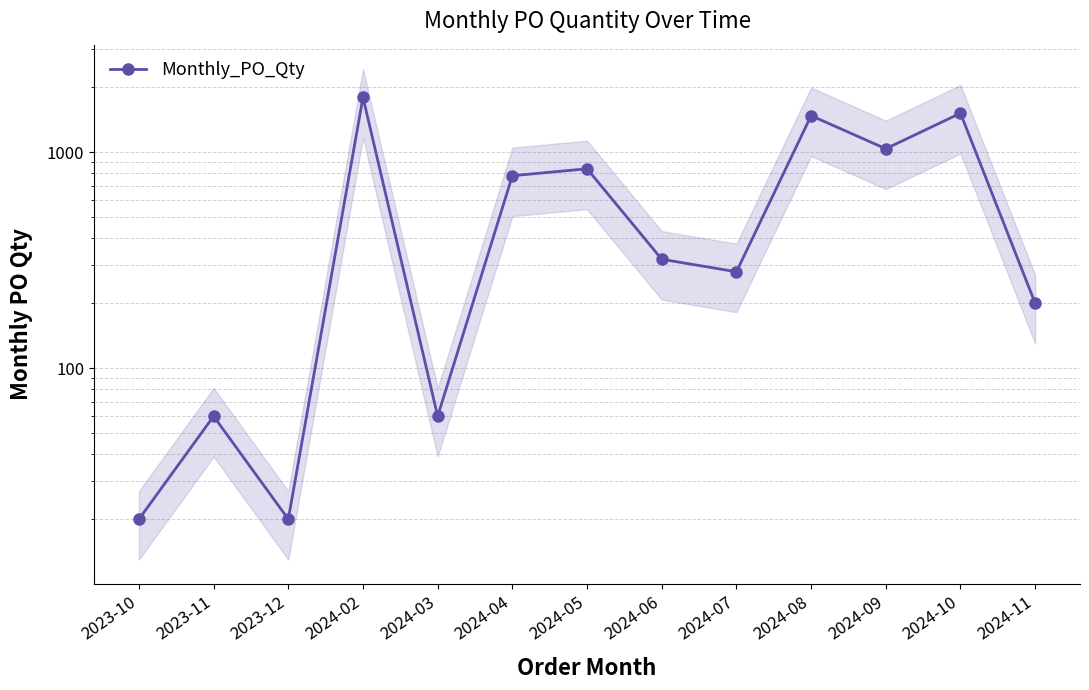

Rank the categories by value from highest to lowest.

2024-02, 2024-10, 2024-08, 2024-09, 2024-05, 2024-04, 2024-06, 2024-07, 2024-11, 2023-11, 2024-03, 2023-10, 2023-12